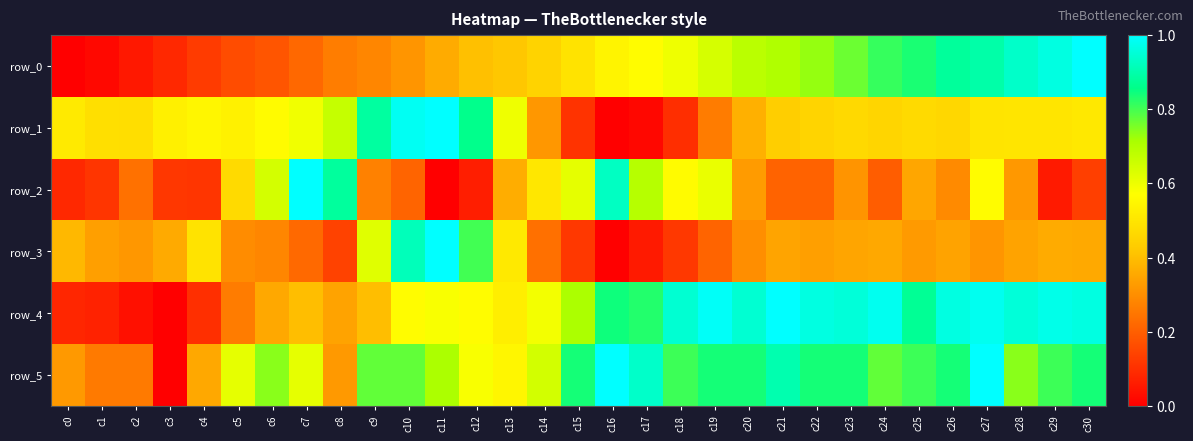

How many data points in row_1 are above 0?

30